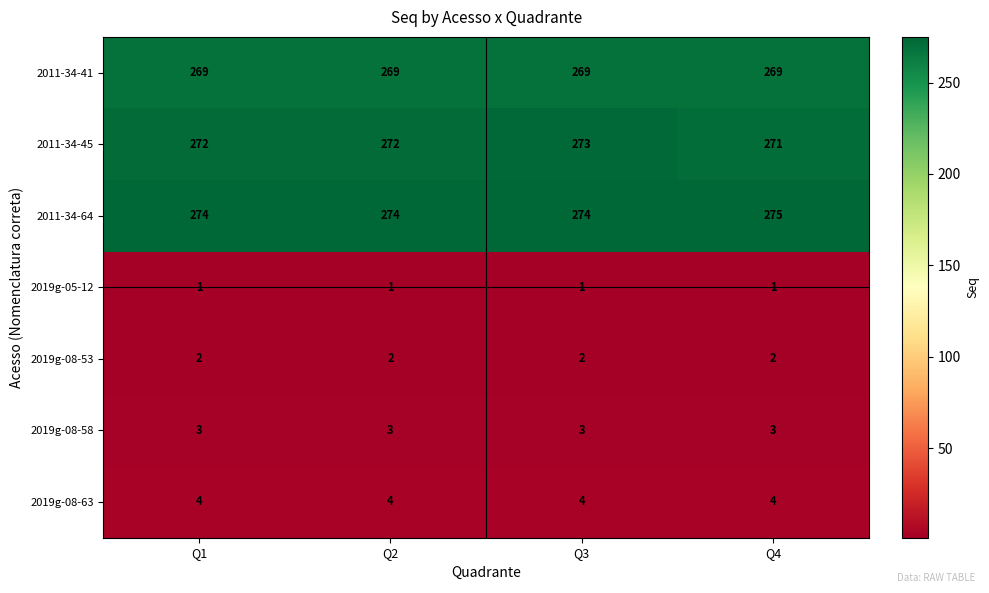

Reading right to left, list all the values displayed in this chart.

2011-34-41: 269	269	269	269
2011-34-45: 271	273	272	272
2011-34-64: 275	274	274	274
2019g-05-12: 1	1	1	1
2019g-08-53: 2	2	2	2
2019g-08-58: 3	3	3	3
2019g-08-63: 4	4	4	4